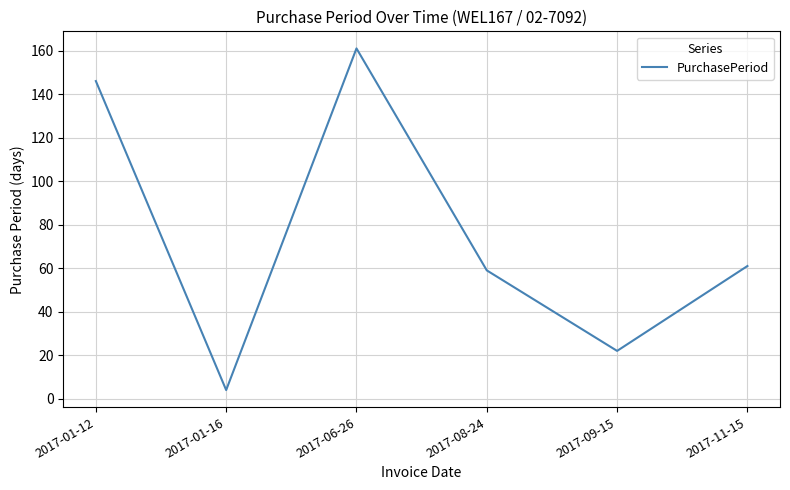

Rank the categories by value from lowest to highest.

2017-01-16, 2017-09-15, 2017-08-24, 2017-11-15, 2017-01-12, 2017-06-26